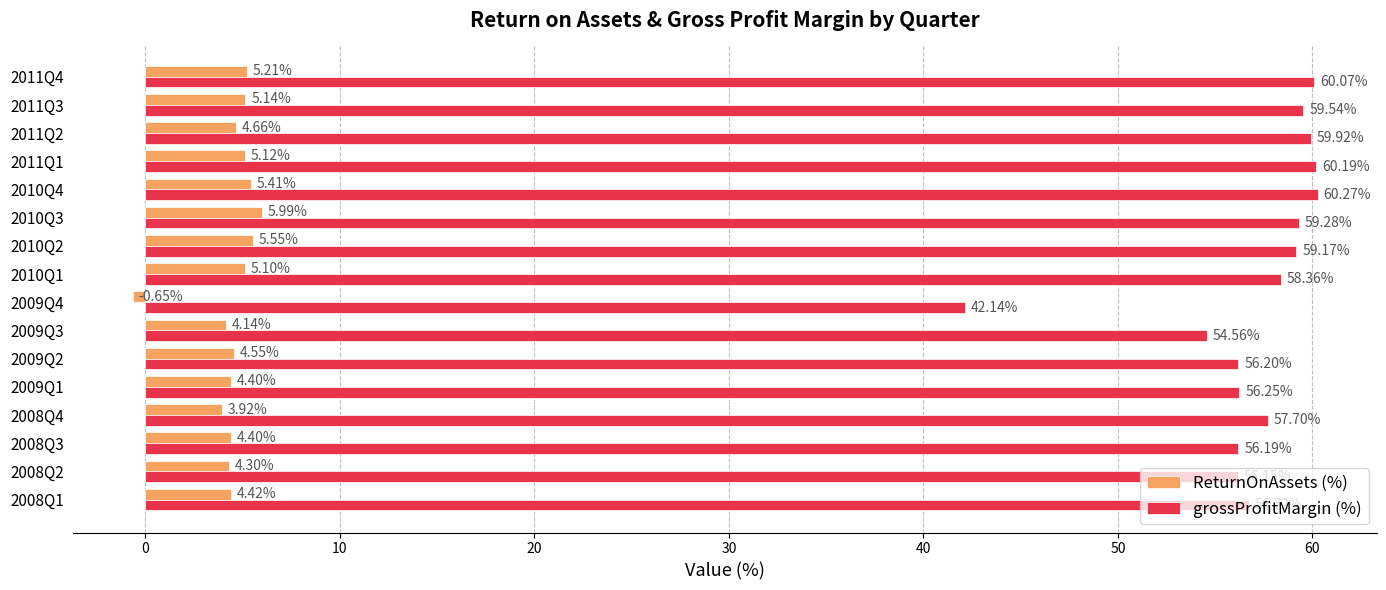

How many distinct data groups are displayed?

2